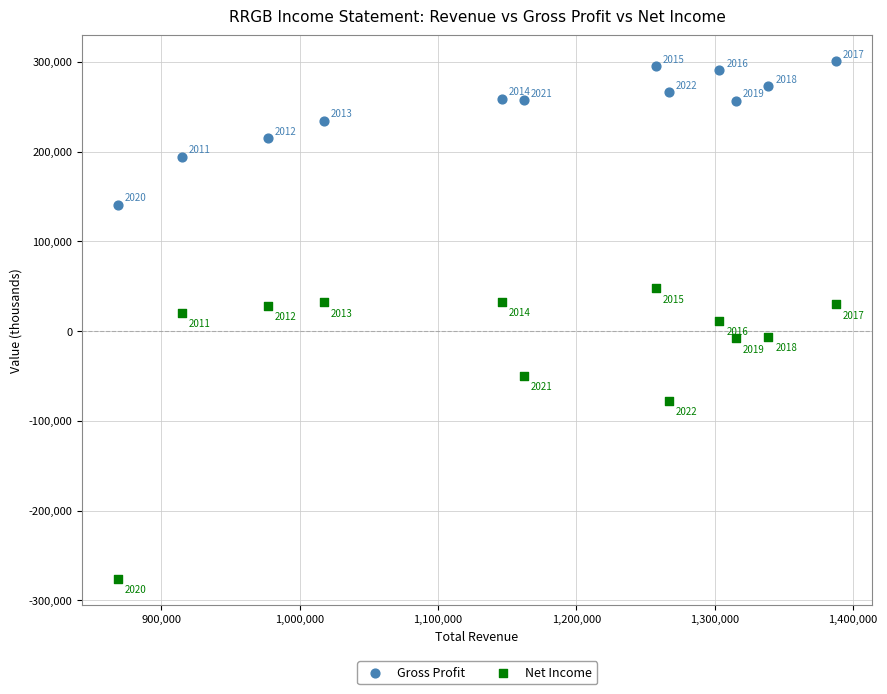

What are all the series names shown in the legend?

Gross Profit, Net Income